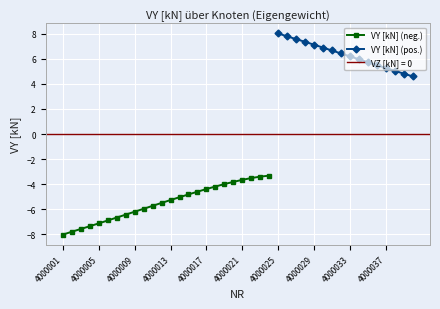

How many values are above zero?

16